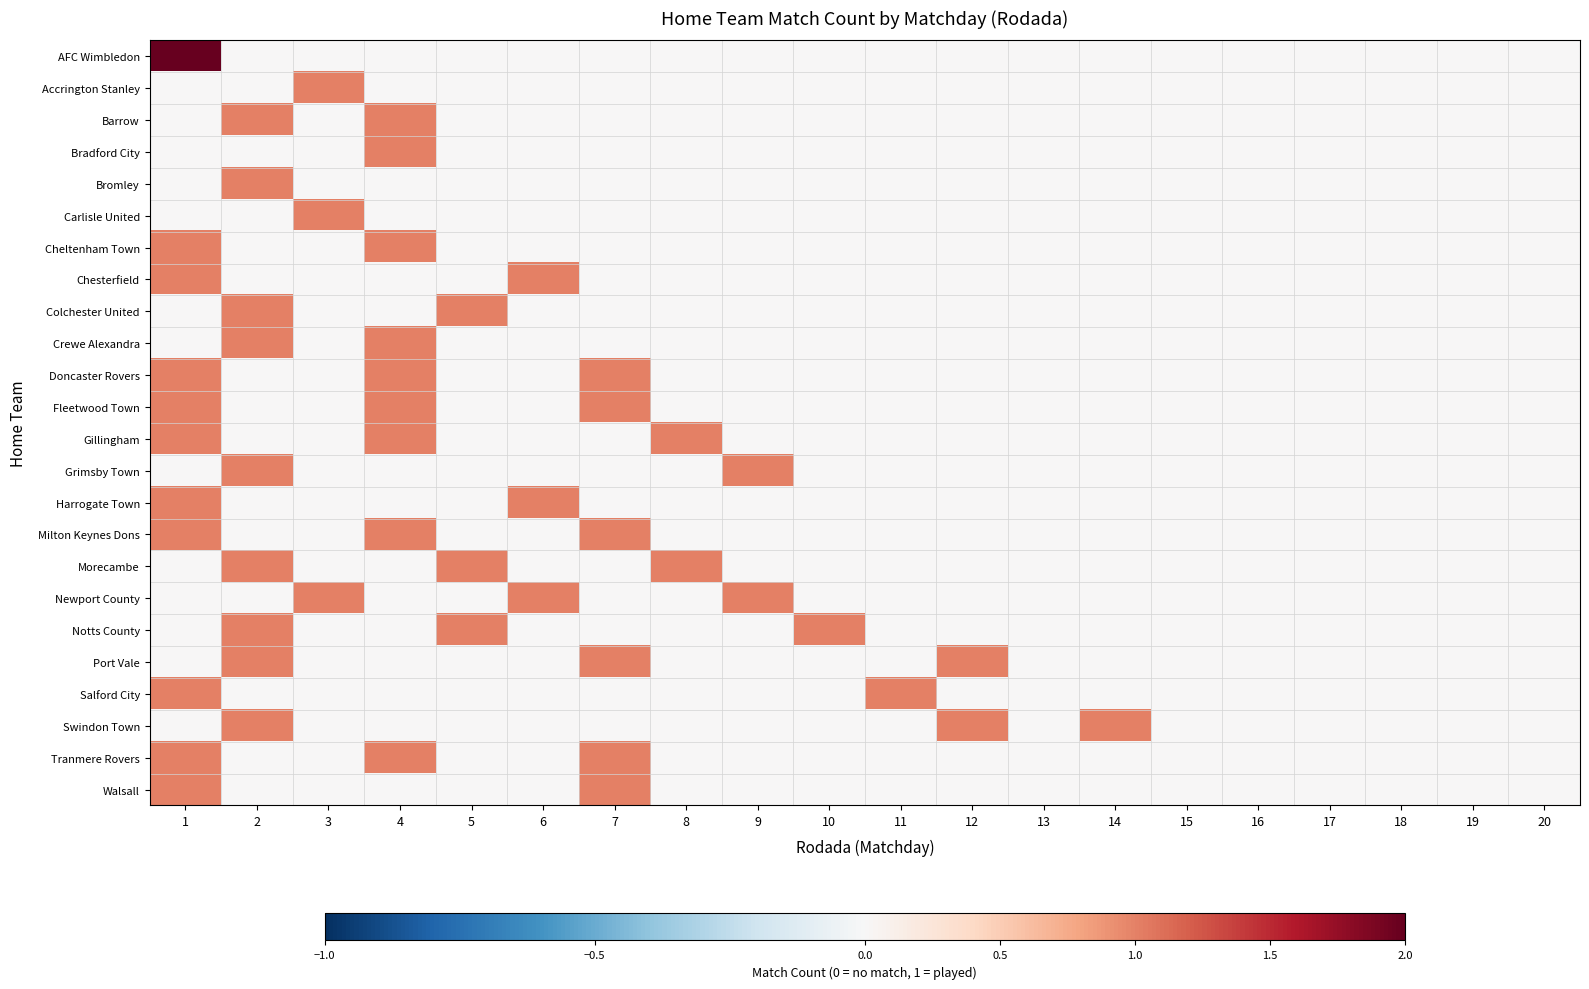

How many data points does each series have?

20